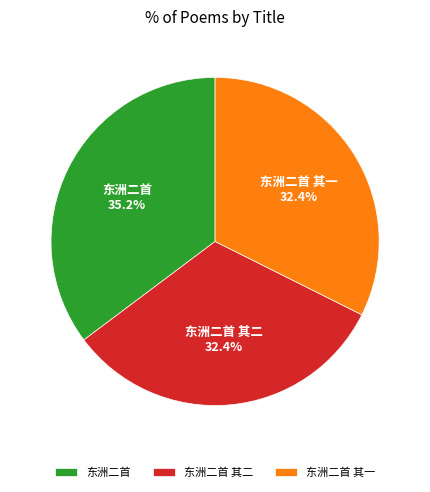

Is 东洲二首 the majority of the pie?

No